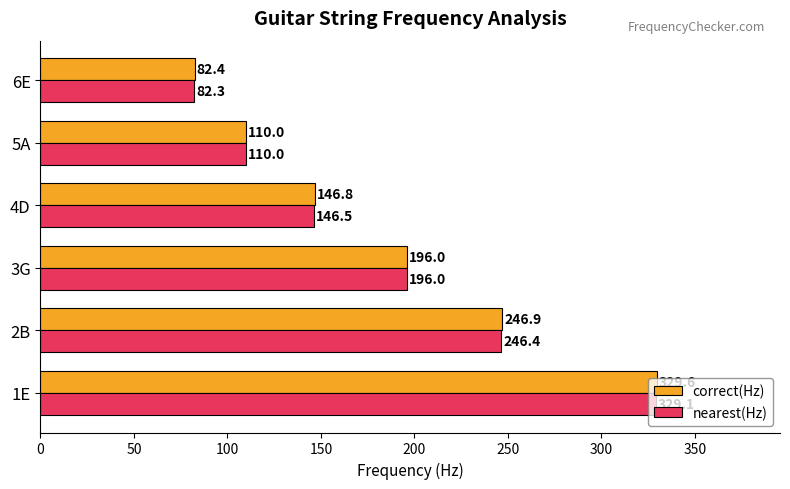

How many series are shown in this chart?

2